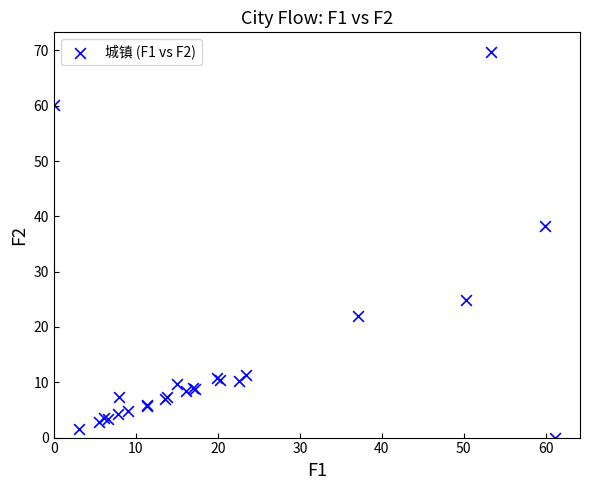

What Y value in the scatter plot is closest to 34?

38.3